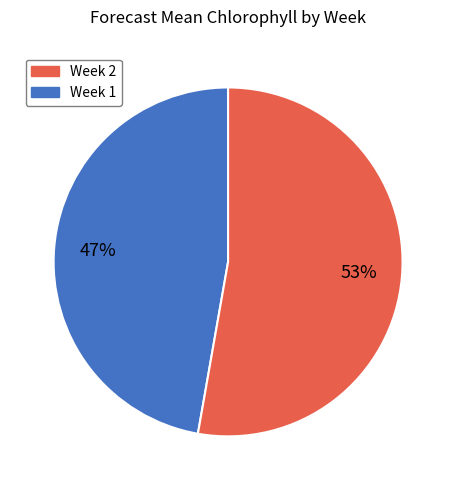

To the nearest percent, what is the average slice percentage?

50%